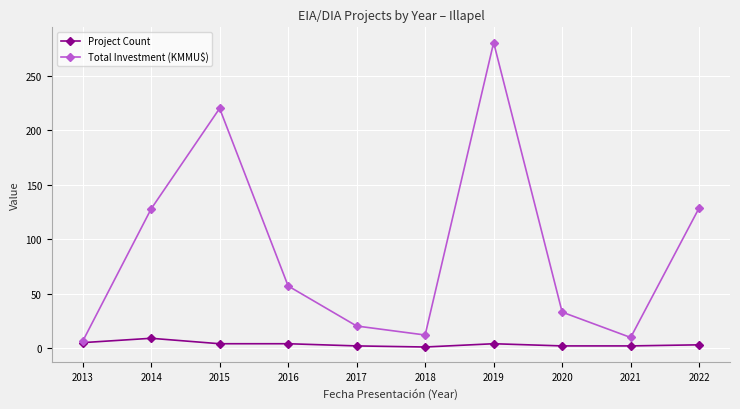

Read the Project Count value at 2016.

4.0